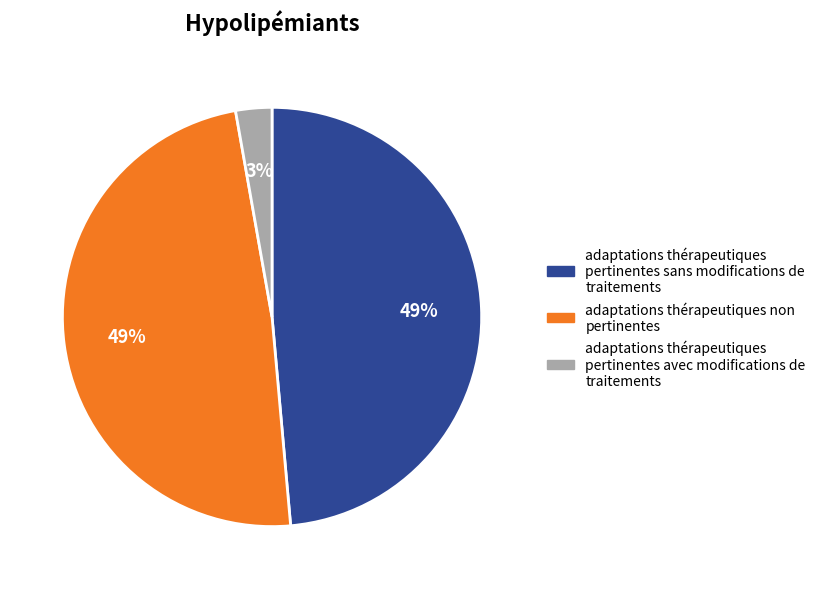

Is it true that adaptations thérapeutiques non pertinentes is 60% of the pie?

False